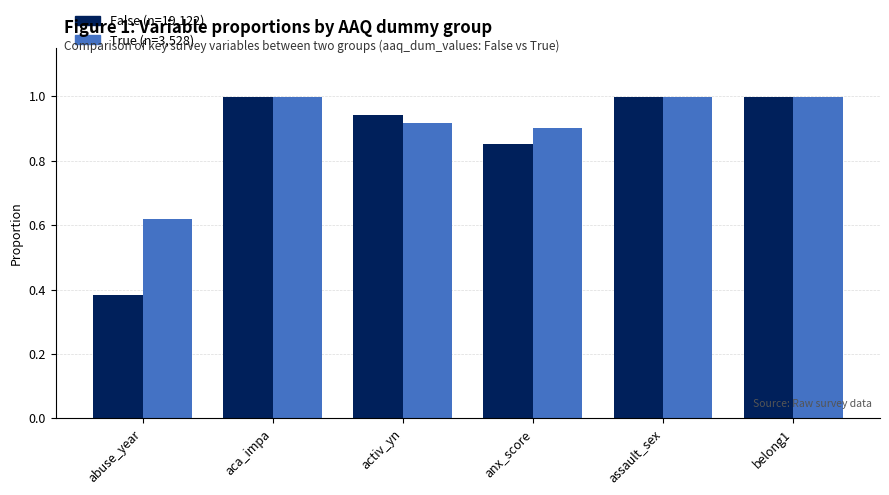

What is the maximum value shown in the chart?

1.0